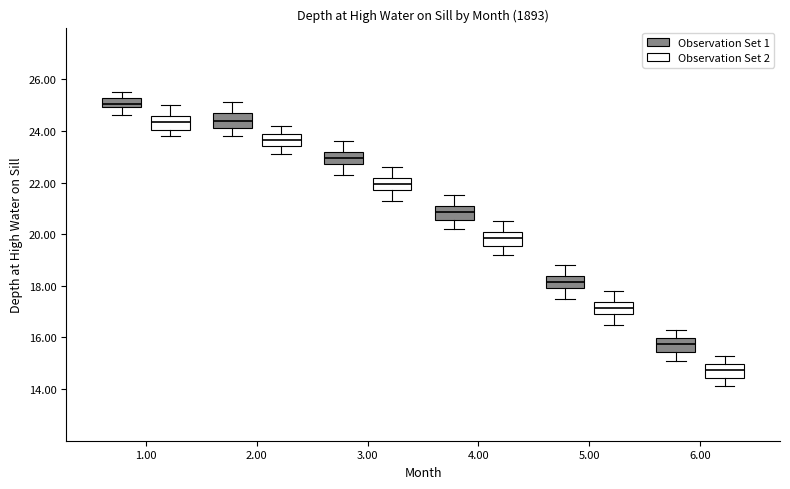

Reading left to right, transcribe this box plot: for each box, give where its median line is, the range the box spans, and where its two whiskers end, as read against the y-axis. The values are not printed on the chart, so give them approximately, as read against the axis.

1.00 (Observation Set 1): median 25.0 (inside the box), box 25.0 to 25.2, whiskers 24.6 to 25.6
1.00 (Observation Set 2): median 24.4, box 24.0 to 24.6, whiskers 23.8 to 25.0
2.00 (Observation Set 1): median 24.4, box 24.2 to 24.6, whiskers 23.8 to 25.2
2.00 (Observation Set 2): median 23.6, box 23.4 to 23.8, whiskers 23.2 to 24.2
3.00 (Observation Set 1): median 23.0, box 22.8 to 23.2, whiskers 22.4 to 23.6
3.00 (Observation Set 2): median 22.0, box 21.8 to 22.2, whiskers 21.4 to 22.6
4.00 (Observation Set 1): median 20.8, box 20.6 to 21.0, whiskers 20.2 to 21.6
4.00 (Observation Set 2): median 19.8, box 19.6 to 20.0, whiskers 19.2 to 20.6
5.00 (Observation Set 1): median 18.2, box 18.0 to 18.4, whiskers 17.6 to 18.8
5.00 (Observation Set 2): median 17.2, box 17.0 to 17.4, whiskers 16.6 to 17.8
6.00 (Observation Set 1): median 15.8, box 15.4 to 16.0, whiskers 15.2 to 16.4
6.00 (Observation Set 2): median 14.8, box 14.4 to 15.0, whiskers 14.2 to 15.4